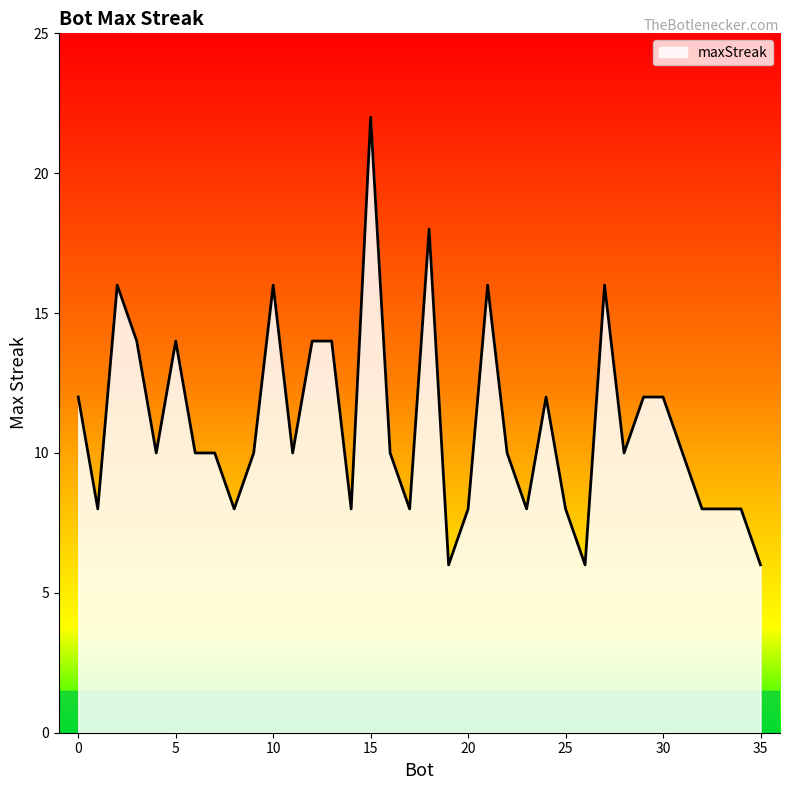

What is the difference between the second highest and second lowest values?

12